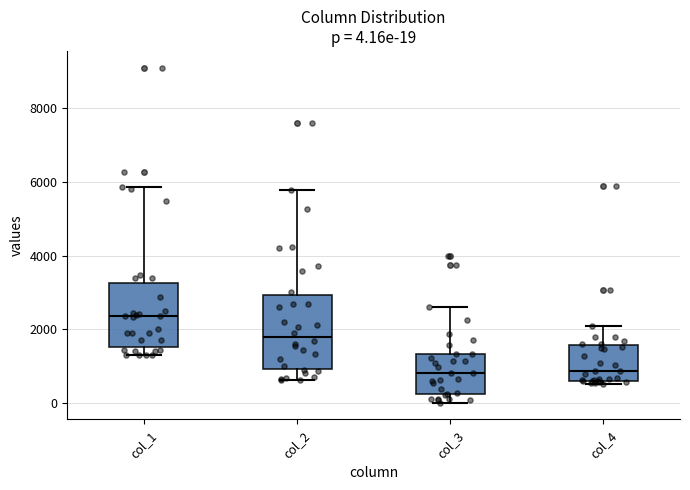

Which box's median line is the highest?

col_1